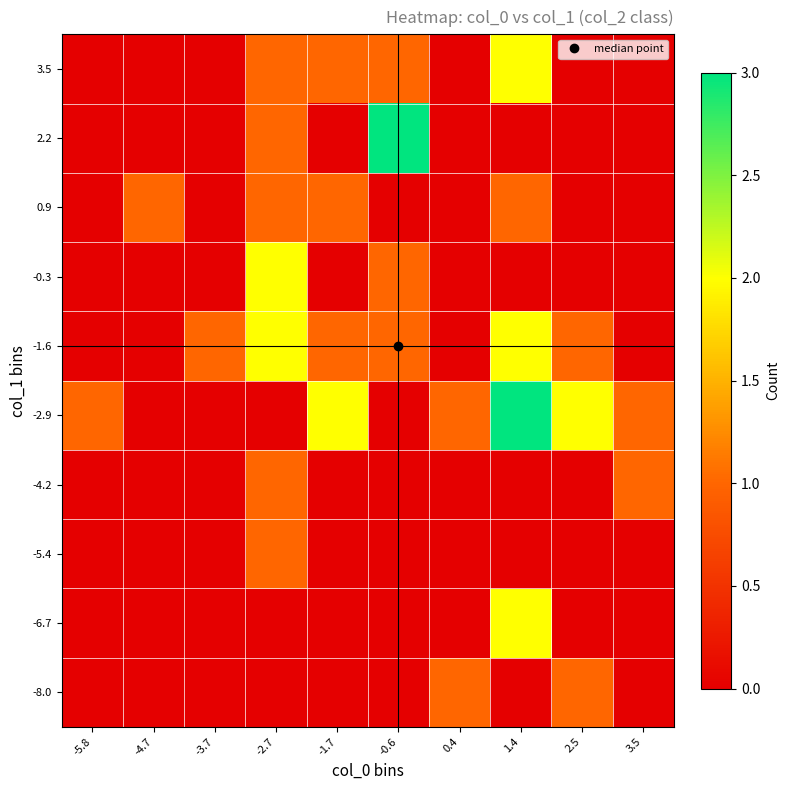

Which has a higher value, -1.7 or -2.7?

-1.7